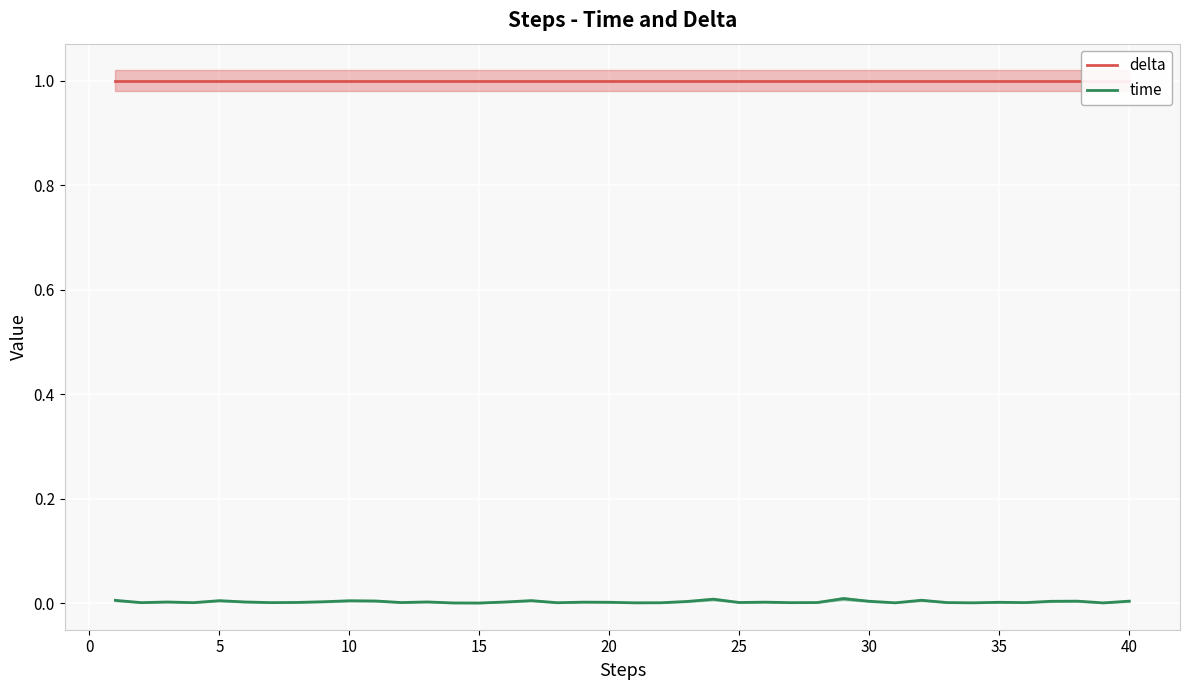

How many interior local peaks does the time series have?

12